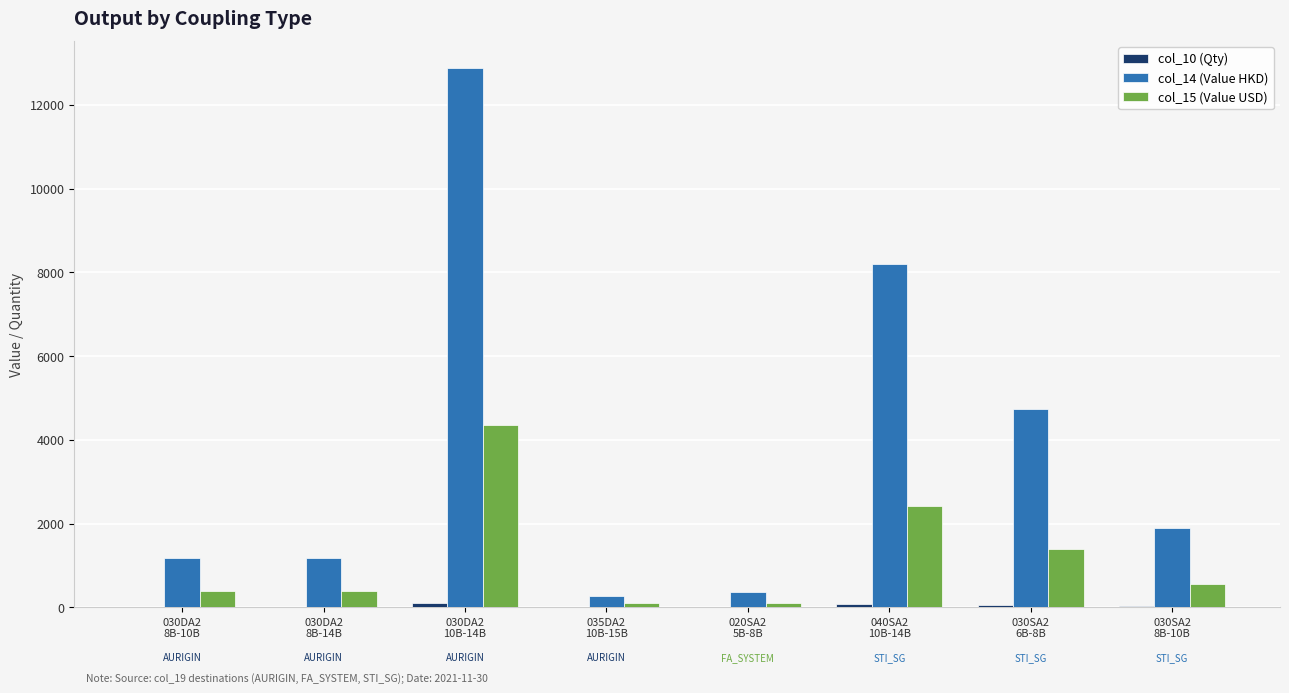

Is the value of col_15 (Value USD) at 030SA2
8B-10B greater than the value of col_14 (Value HKD) at 030DA2
8B-10B?

No